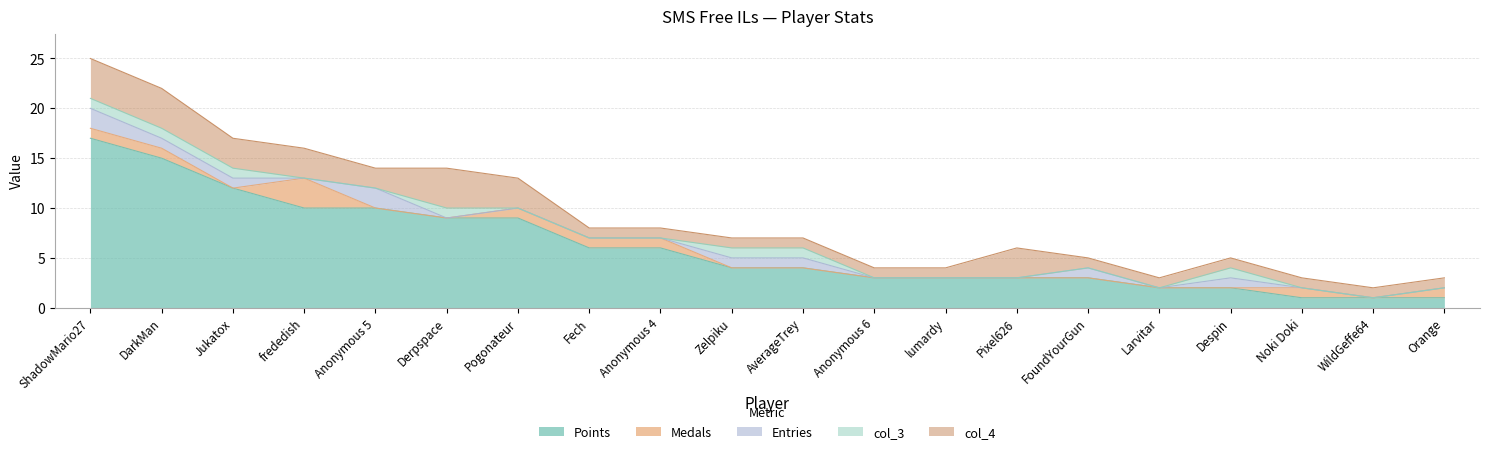

Reading left to right, what are all the values shown in this chart?

Points: 17	15	12	10	10	9	9	6	6	4	4	3	3	3	3	2	2	1	1	1
Medals: 1	1	0	3	0	0	1	1	1	0	0	0	0	0	0	0	0	1	0	1
Entries: 2	1	1	0	2	0	0	0	0	1	1	0	0	0	1	0	1	0	0	0
col_3: 1	1	1	0	0	1	0	0	0	1	1	0	0	0	0	0	1	0	0	0
col_4: 4	4	3	3	2	4	3	1	1	1	1	1	1	3	1	1	1	1	1	1